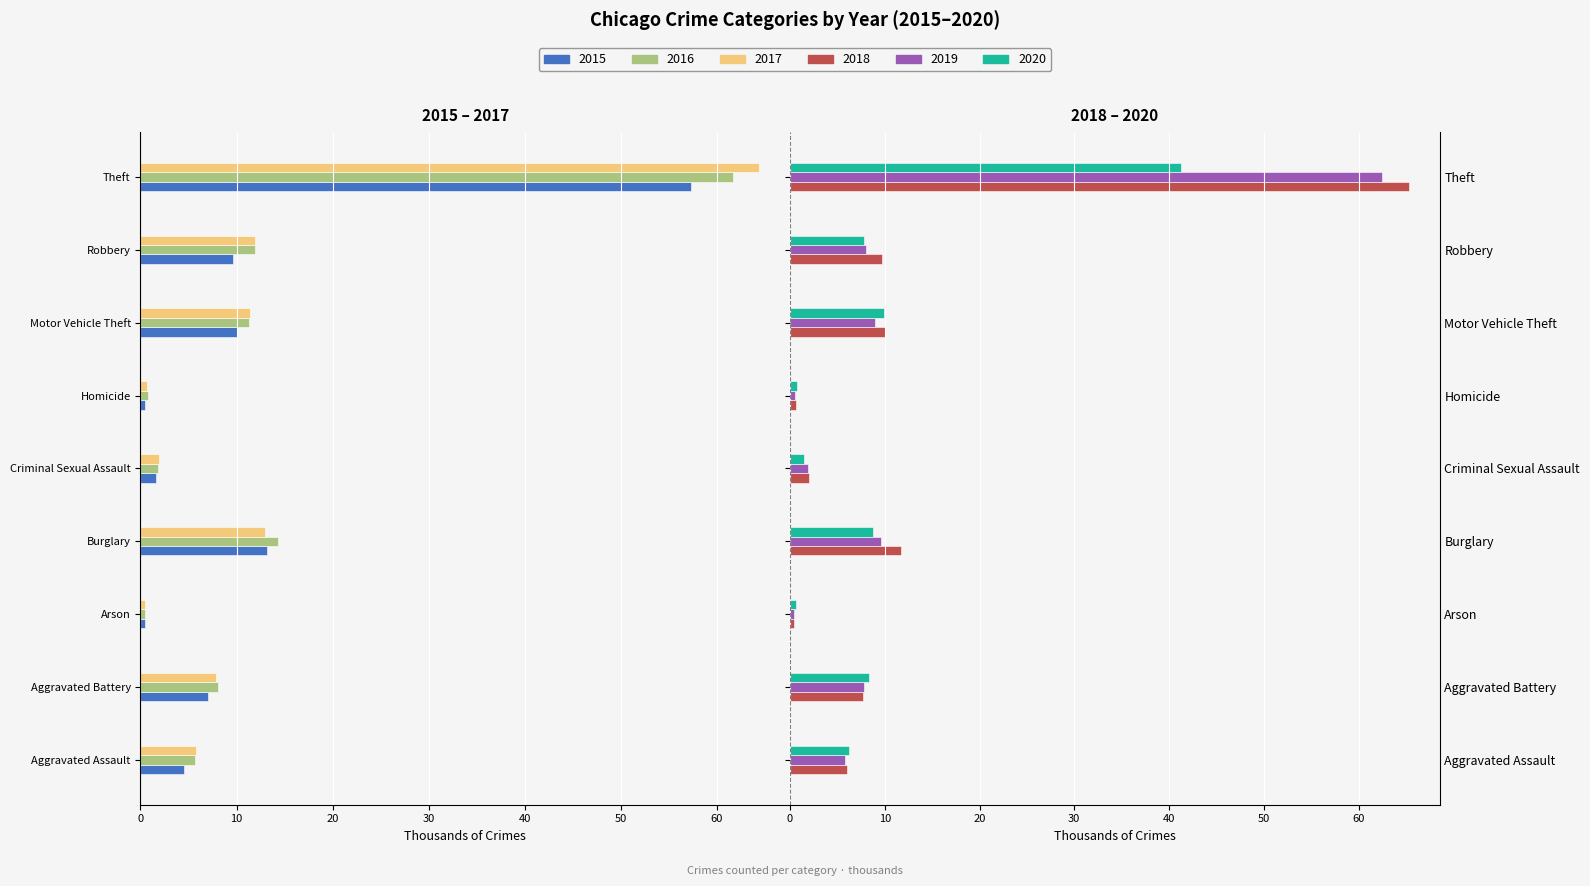

Which series has the largest range (max minus min)?

2018